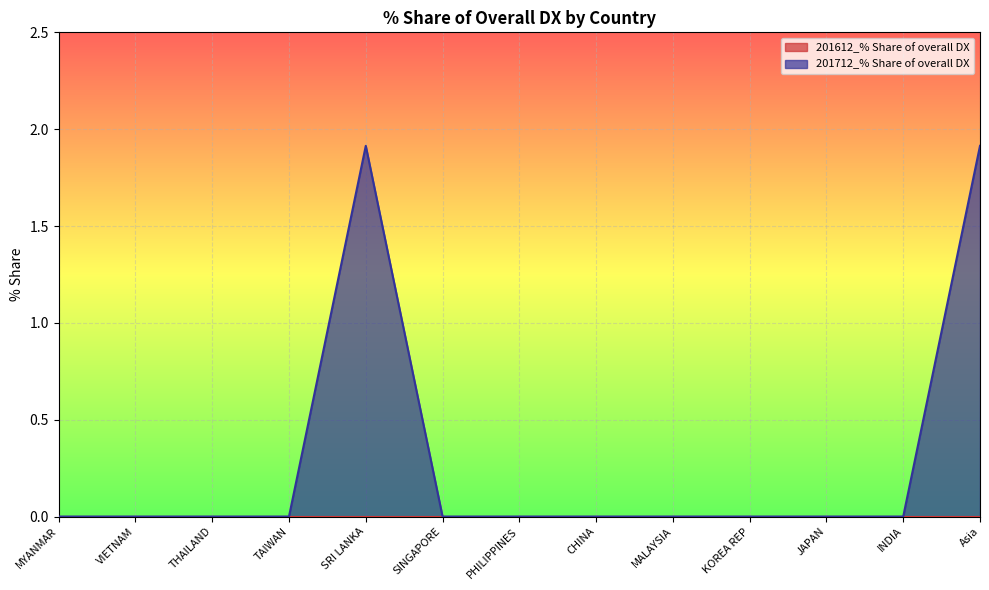

Which label corresponds to the smallest value in the chart?

MYANMAR